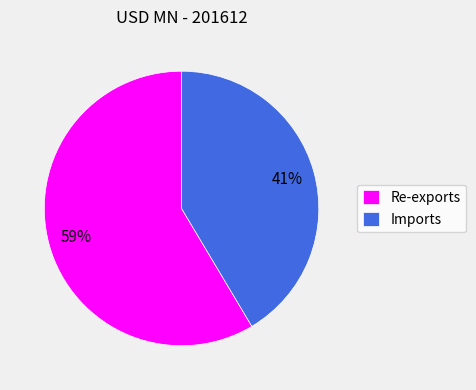

To the nearest percent, what portion does Re-exports represent?

59%